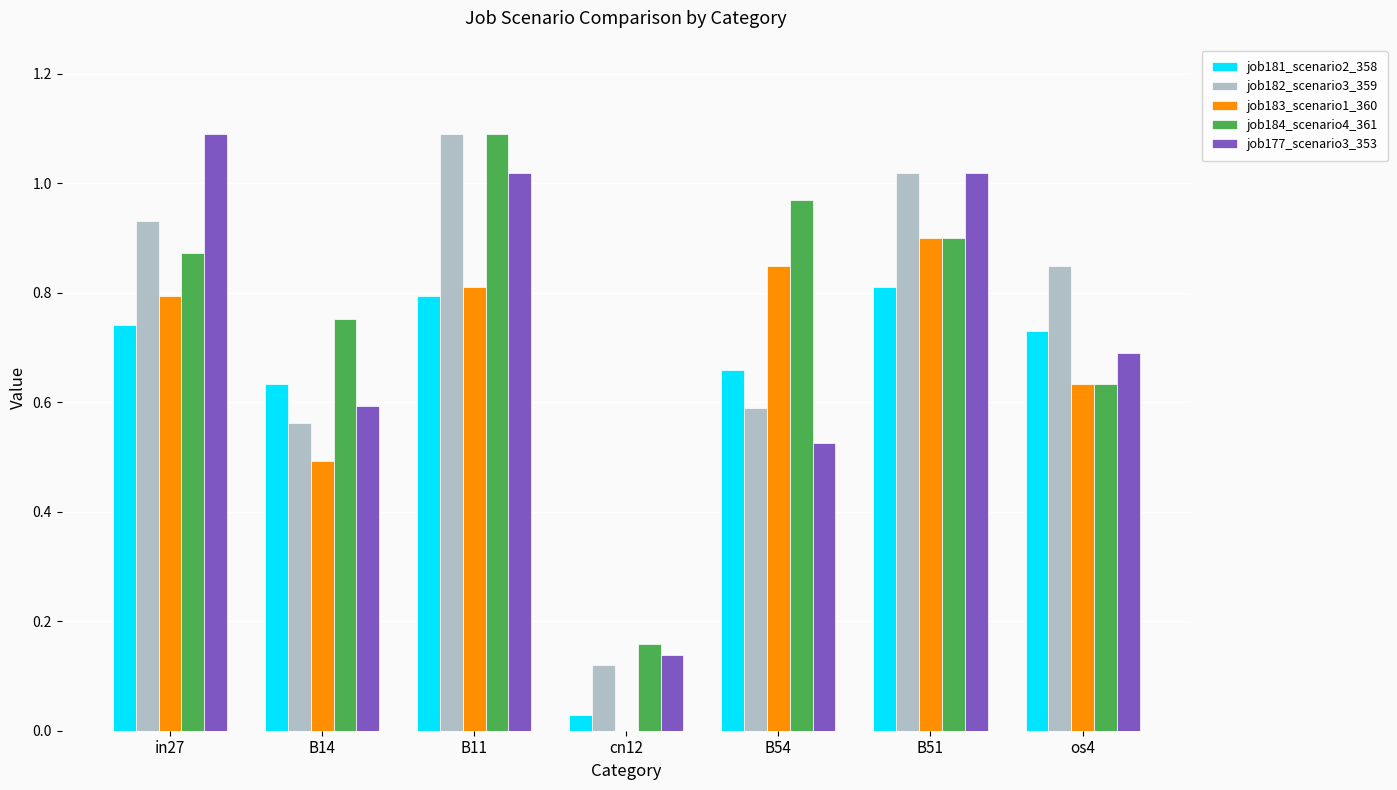

True or false: job177_scenario3_353 has a value of 0.6 at B14.

True